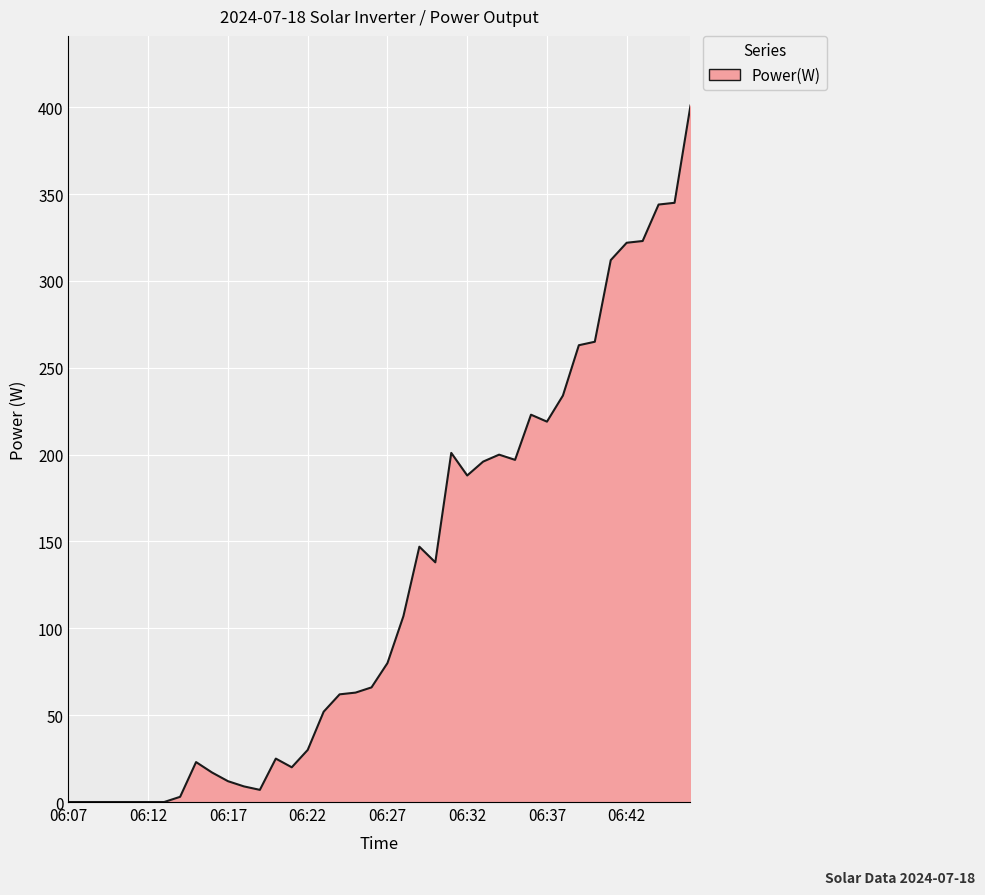

What is the difference between the maximum and minimum values?

401